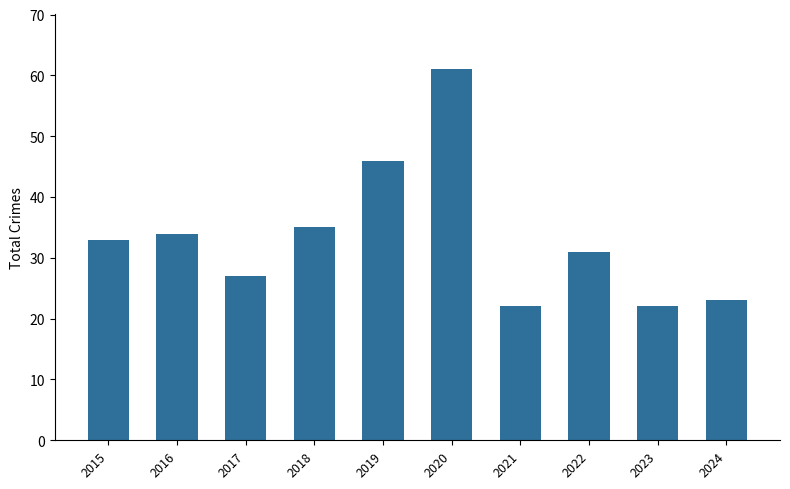

What is the difference between the maximum and second lowest values?

39